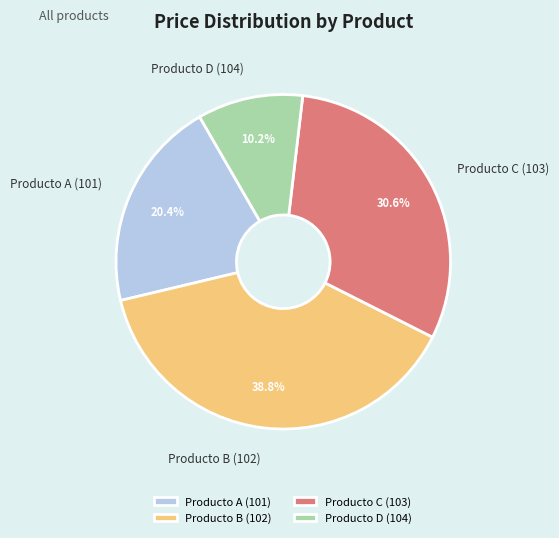

Count the number of slices in the pie.

4